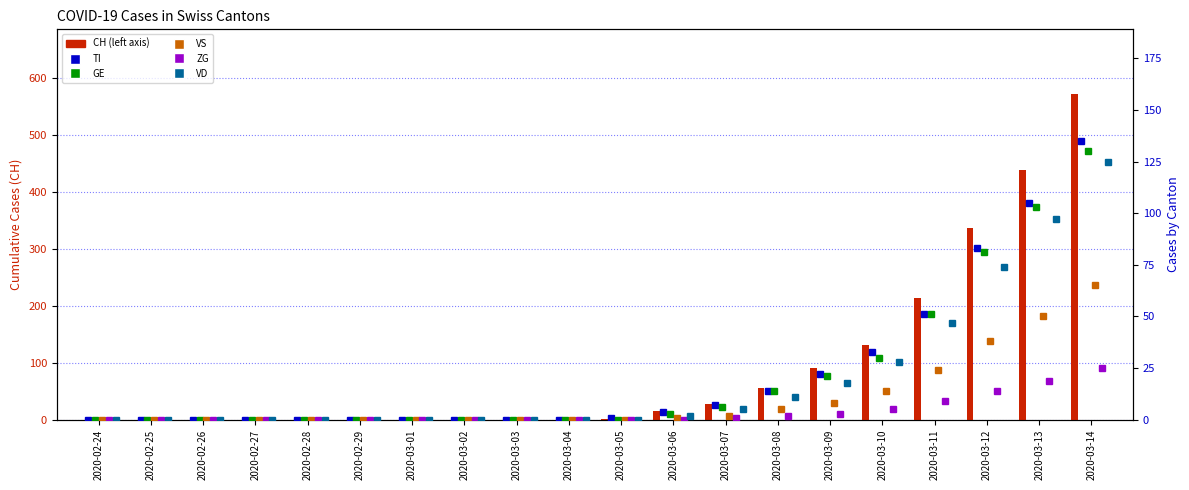

The GE series shows 6 at 2020-03-07. True or false?

True